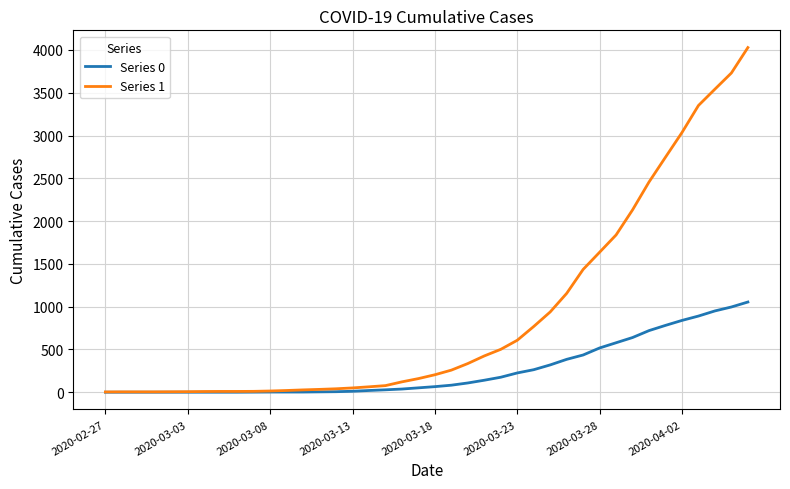

List the series in order of their peak value, lowest first.

Series 0, Series 1